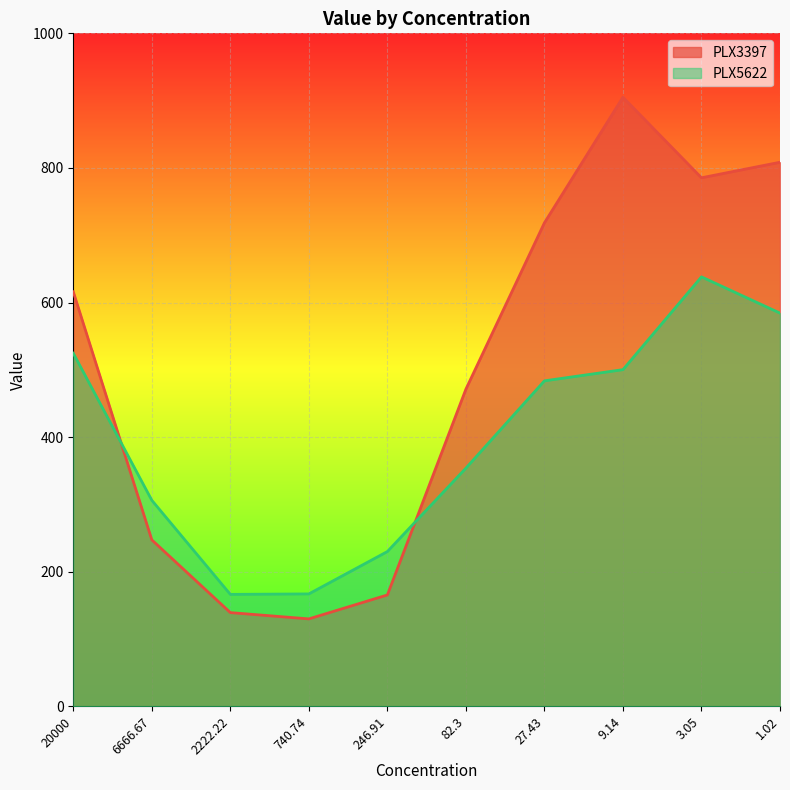

Does the chart display data point markers on the line(s)?

No